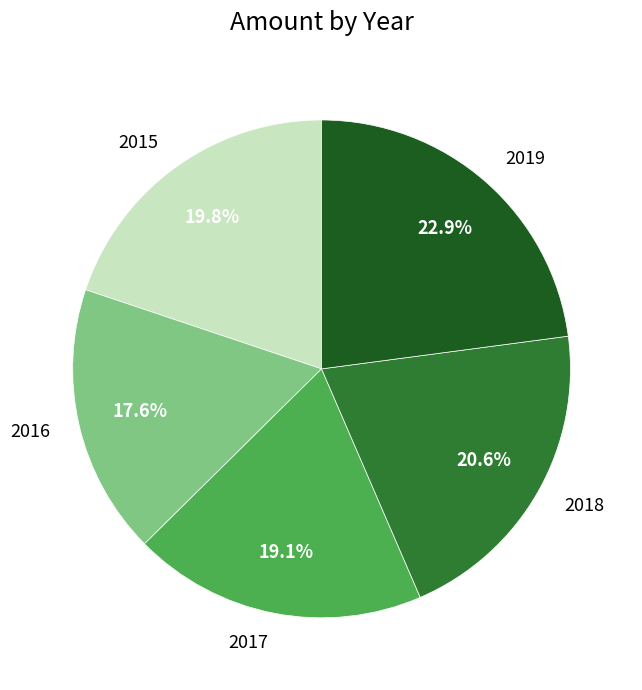

What percentage is NOT represented by 2019?

77.1%